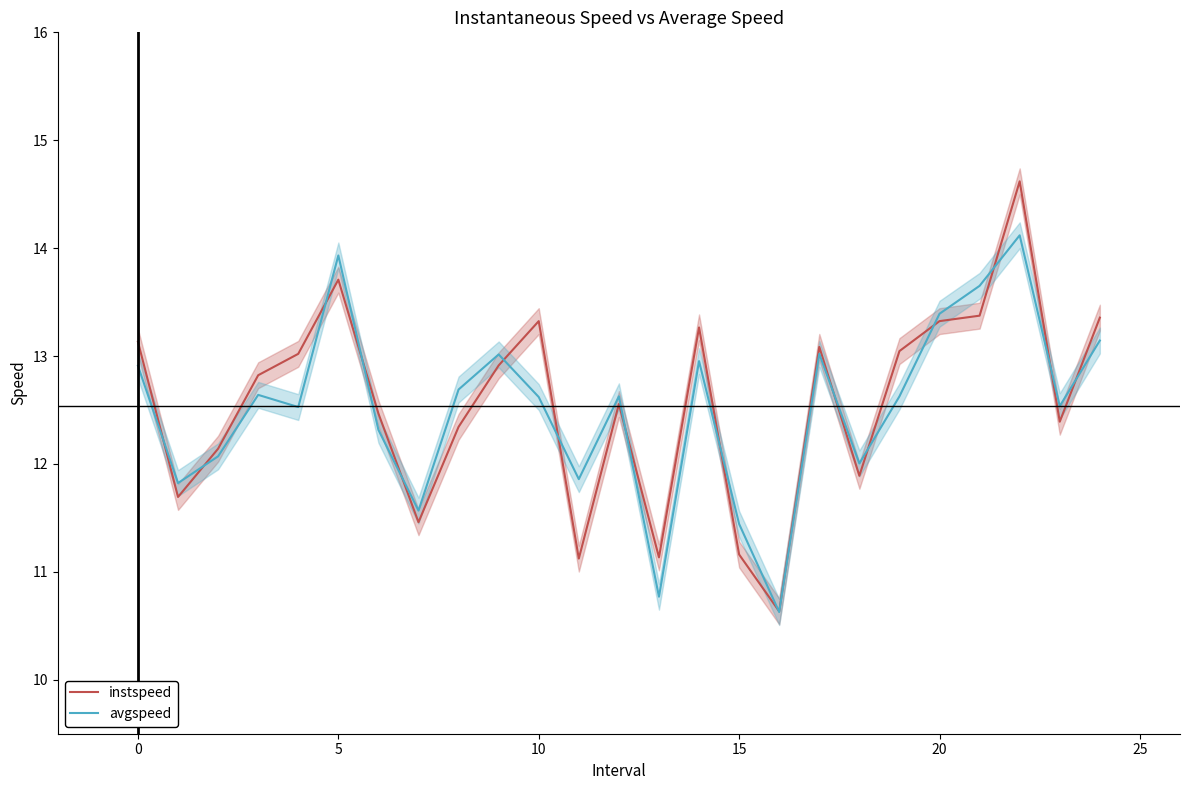

Reading right to left, what are all the values shown in this chart?

instspeed: 13.4	12.4	14.6	13.4	13.3	13.0	11.9	13.1	10.6	11.2	13.3	11.1	12.6	11.1	13.3	12.9	12.3	11.5	12.5	13.7	13.0	12.8	12.1	11.7	13.1
avgspeed: 13.1	12.5	14.1	13.7	13.4	12.6	12.0	13.0	10.6	11.4	13.0	10.8	12.6	11.9	12.6	13.0	12.7	11.6	12.3	13.9	12.5	12.6	12.1	11.8	12.9